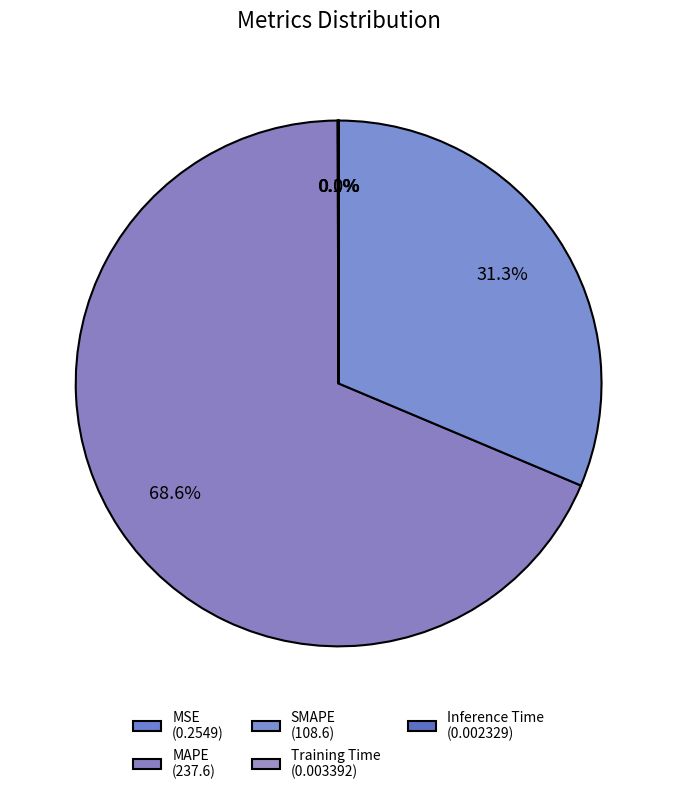

What percentage is the SMAPE slice, to the nearest percent?

31%